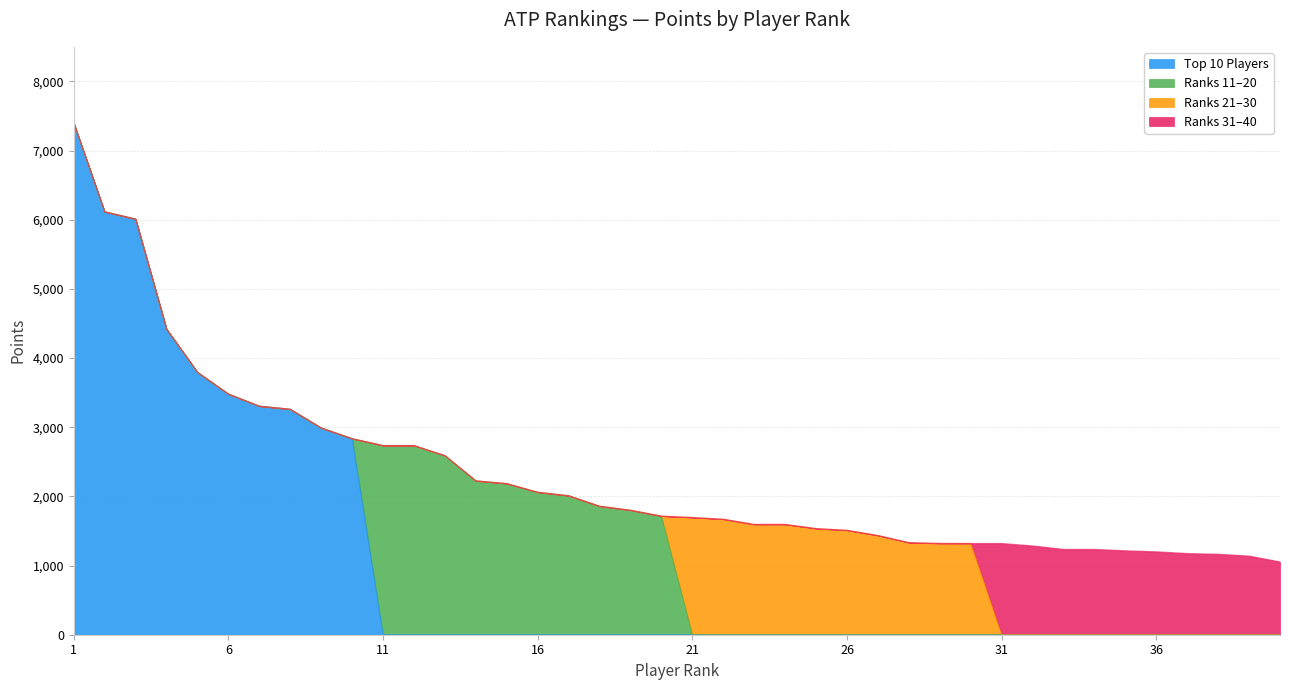

What is the average value of the Top 10 Players series?

1090